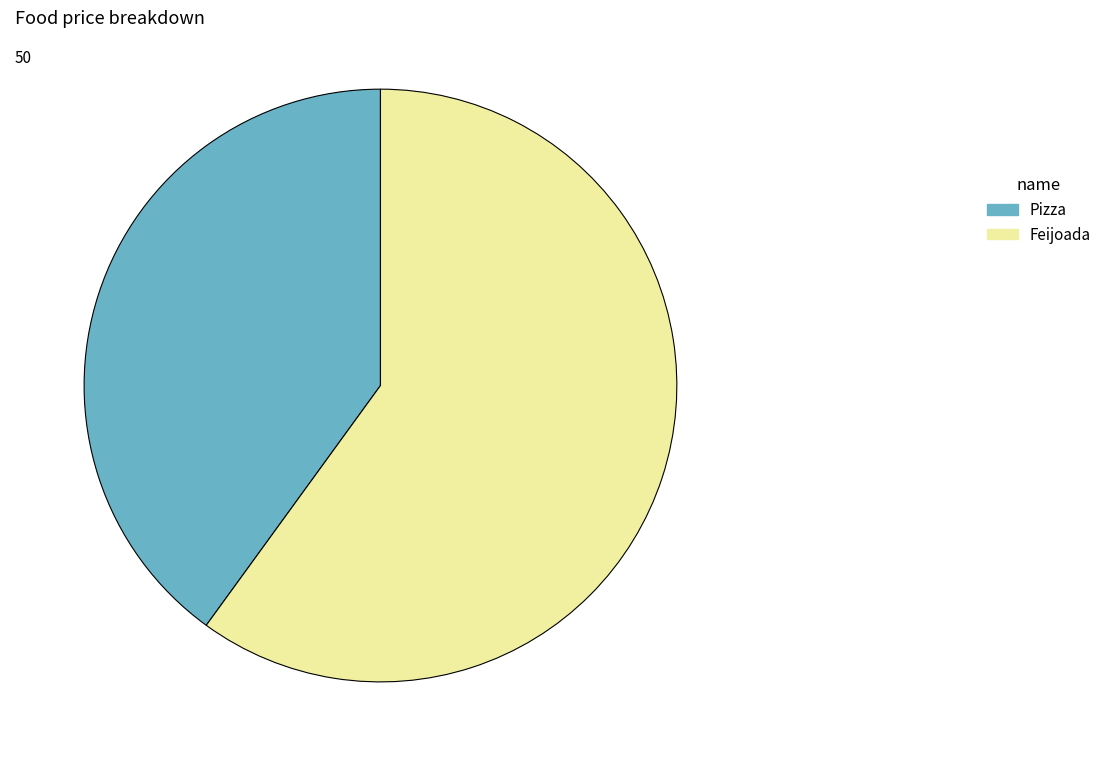

How many segments does this pie chart have?

2